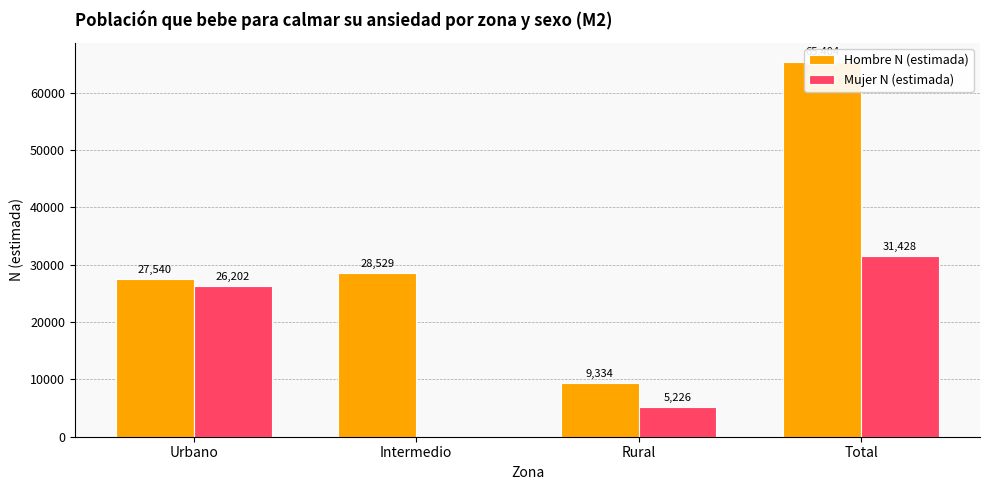

Is it true that Mujer N (estimada) equals 26202 at Urbano?

True